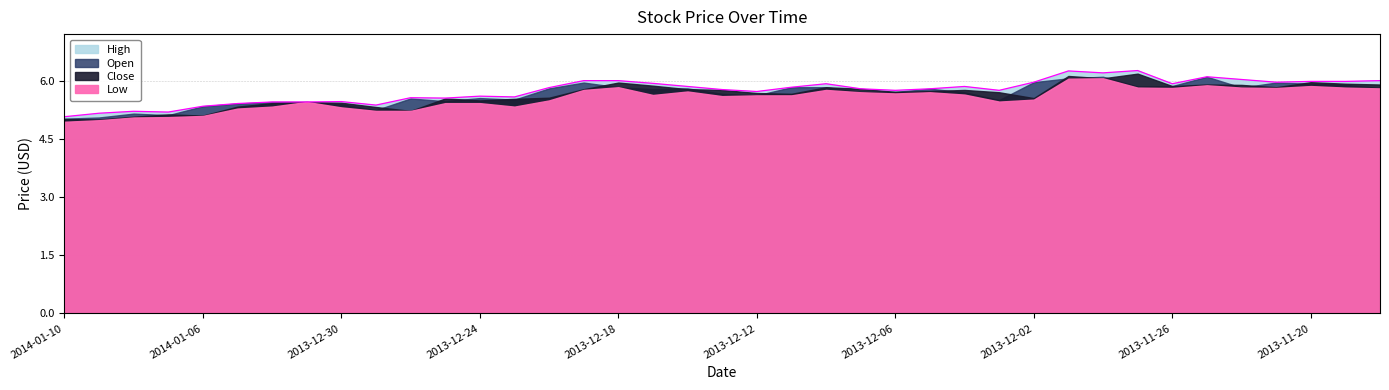

What are all the series names shown in the legend?

High, Open, Close, Low